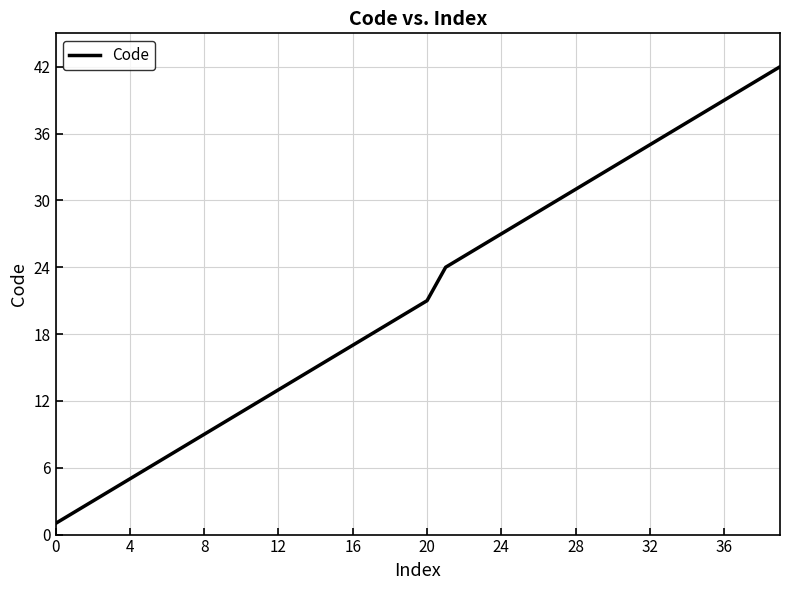

What is the difference between the maximum and second lowest values?

40